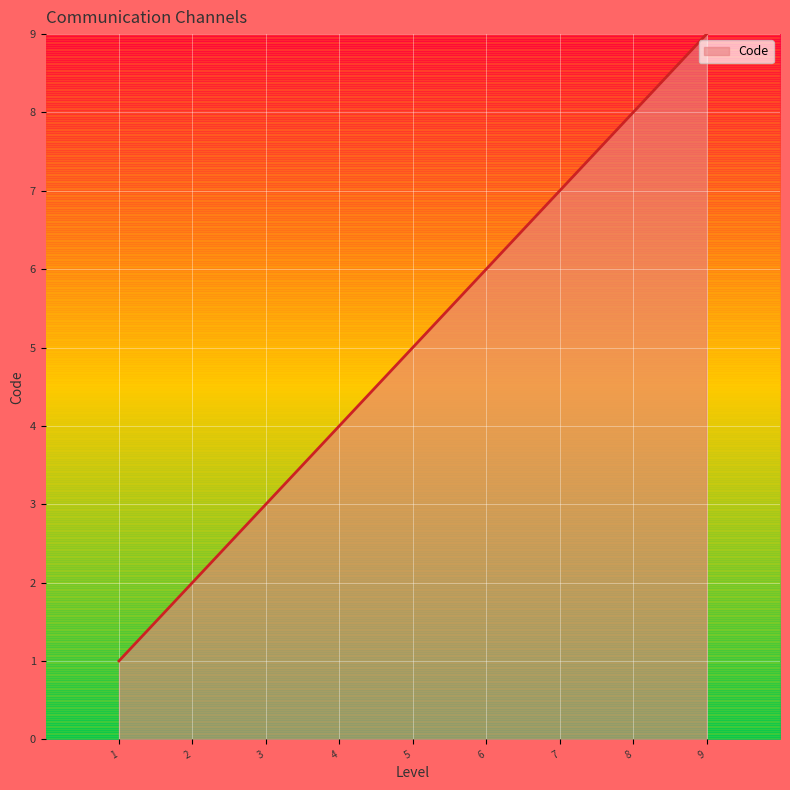

What is the difference between the maximum and minimum values?

8